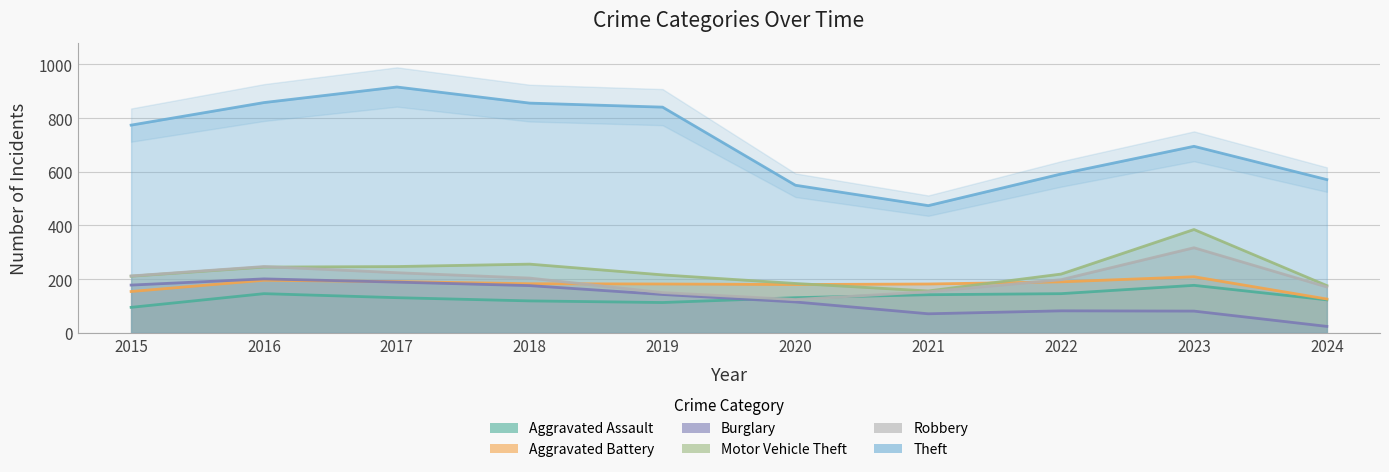

The Aggravated Battery series shows 182 at 2021. True or false?

True